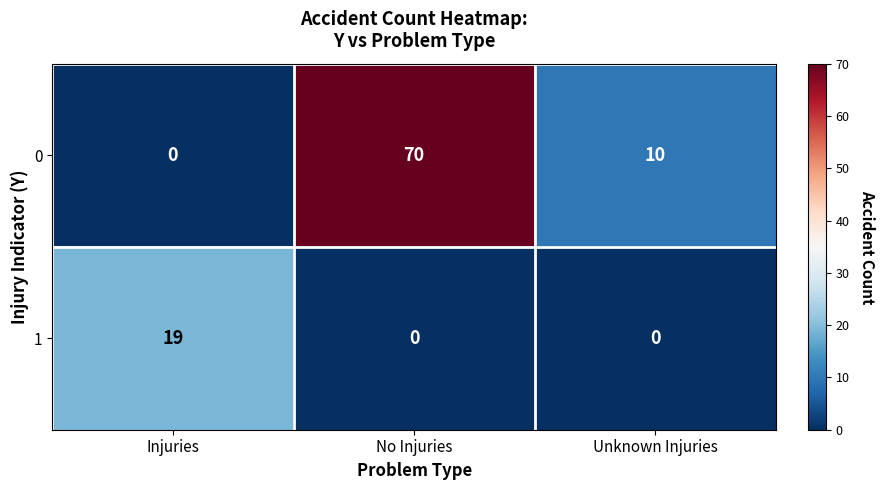

How many values in the 1 series exceed 0?

1